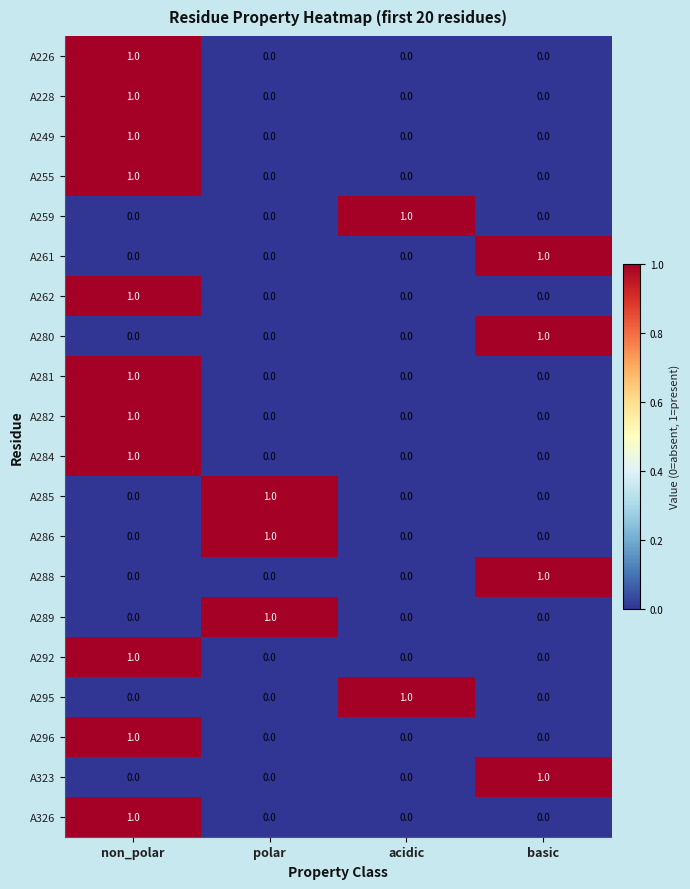

The value of A261 at non_polar is -1. True or false?

False